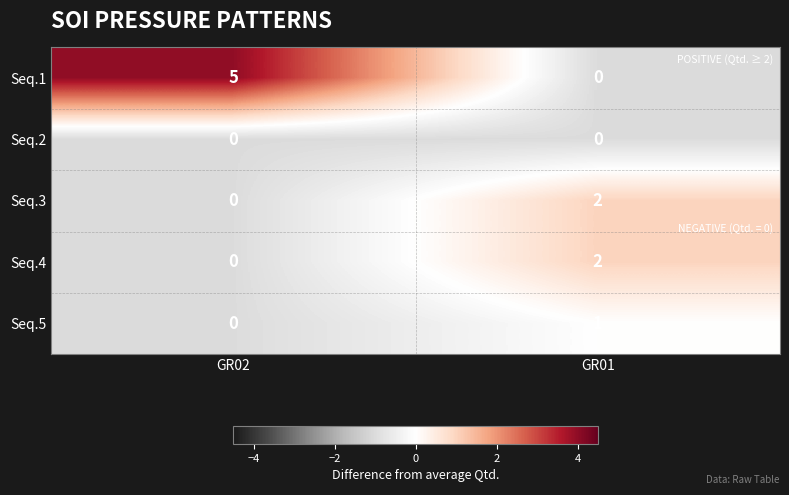

The Seq.4 series shows 2 at GR01. True or false?

True